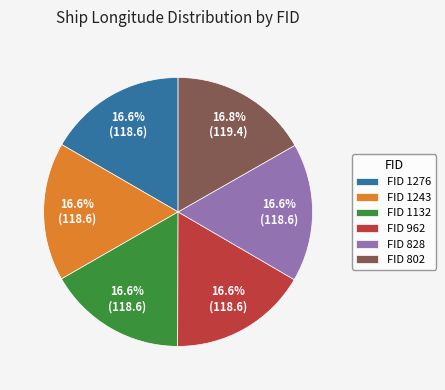

Does any single category account for the majority?

No